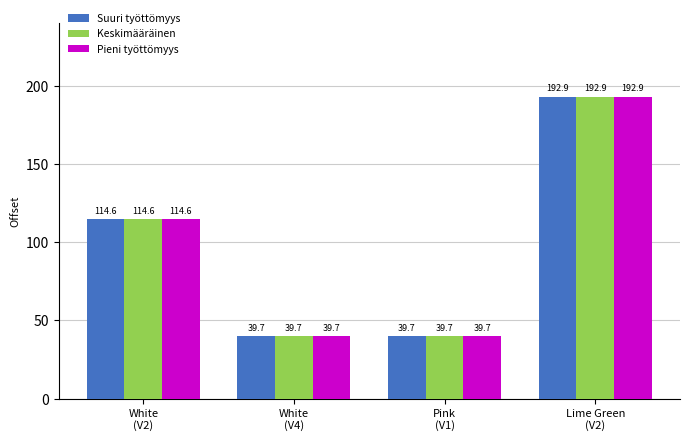

What is the value of the Pieni työttömyys bar at the 2nd from the left?

39.7